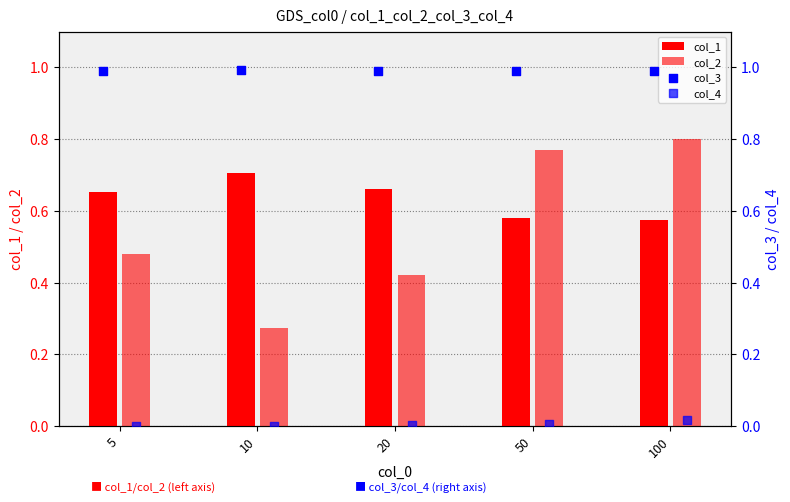

Which series has the widest spread of Y values?

col_2